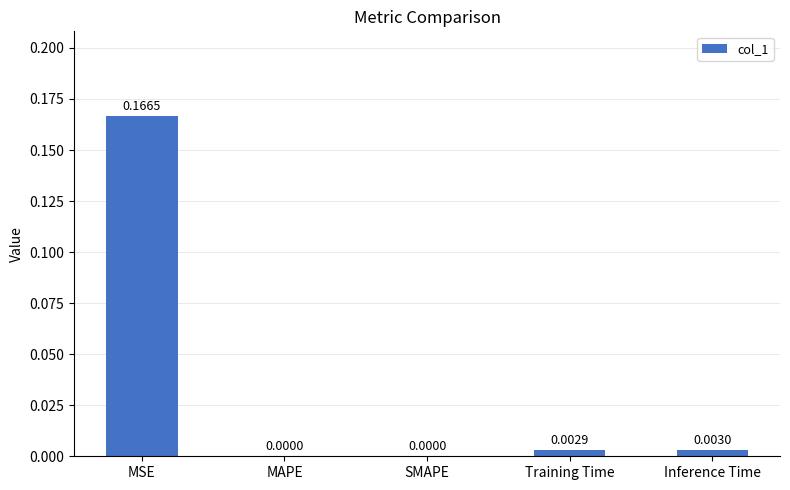

Which category has the highest value across all series?

MSE